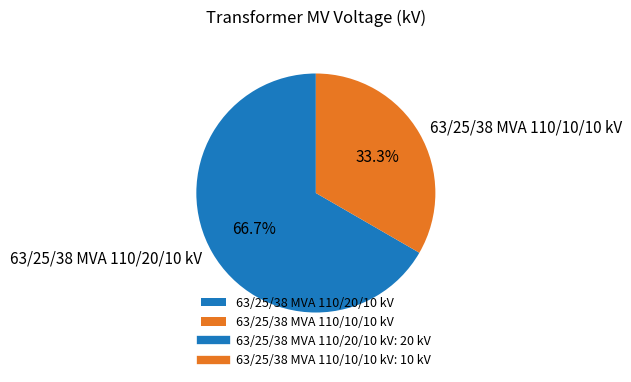

Rank the categories by value from highest to lowest.

63/25/38 MVA 110/20/10 kV, 63/25/38 MVA 110/10/10 kV